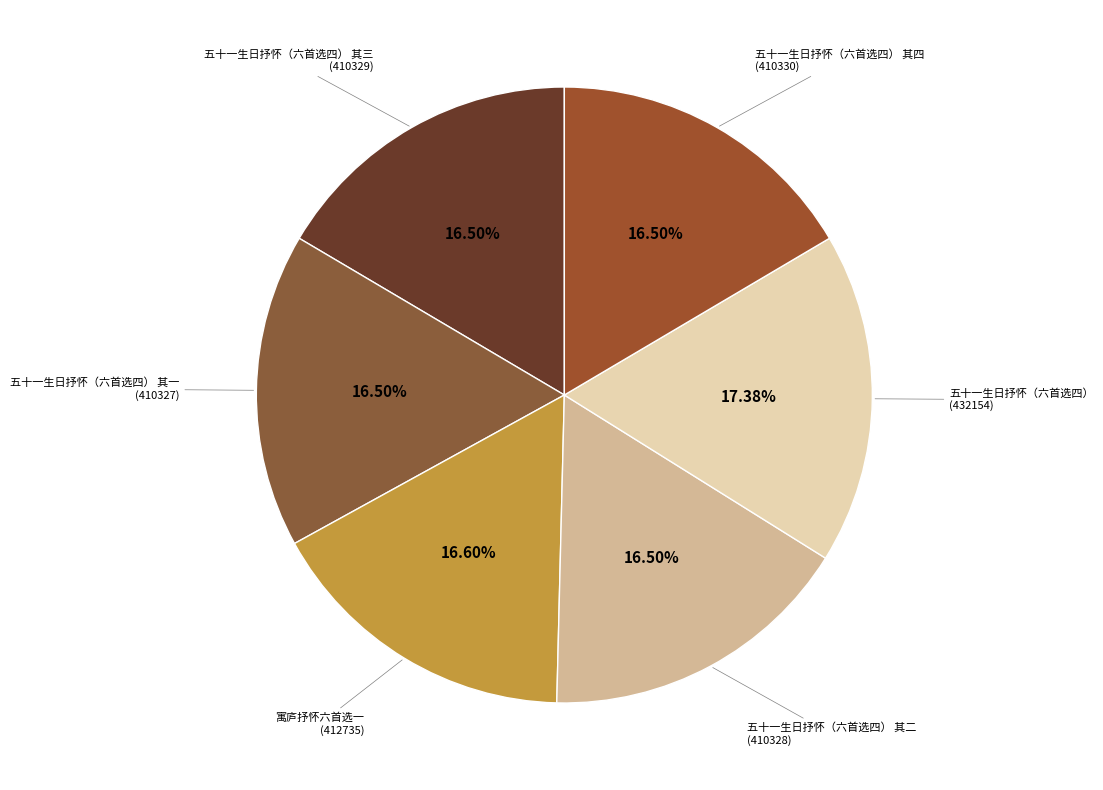

To the nearest percent, what is the difference between the largest and smallest slice percentages?

1%